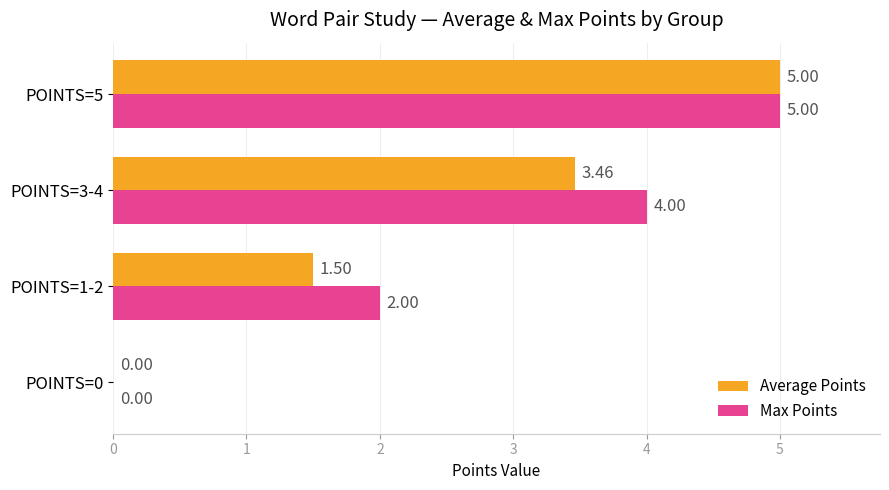

What is the total value across all series at POINTS=3-4?

7.5